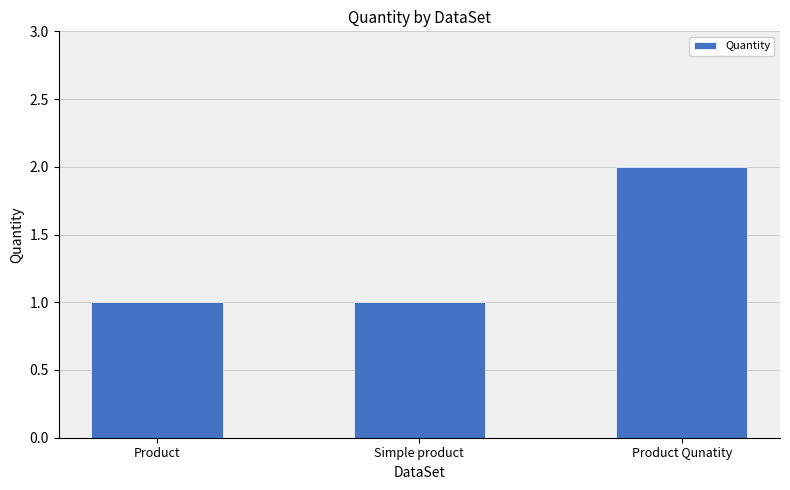

Does the chart contain stacked bars?

No